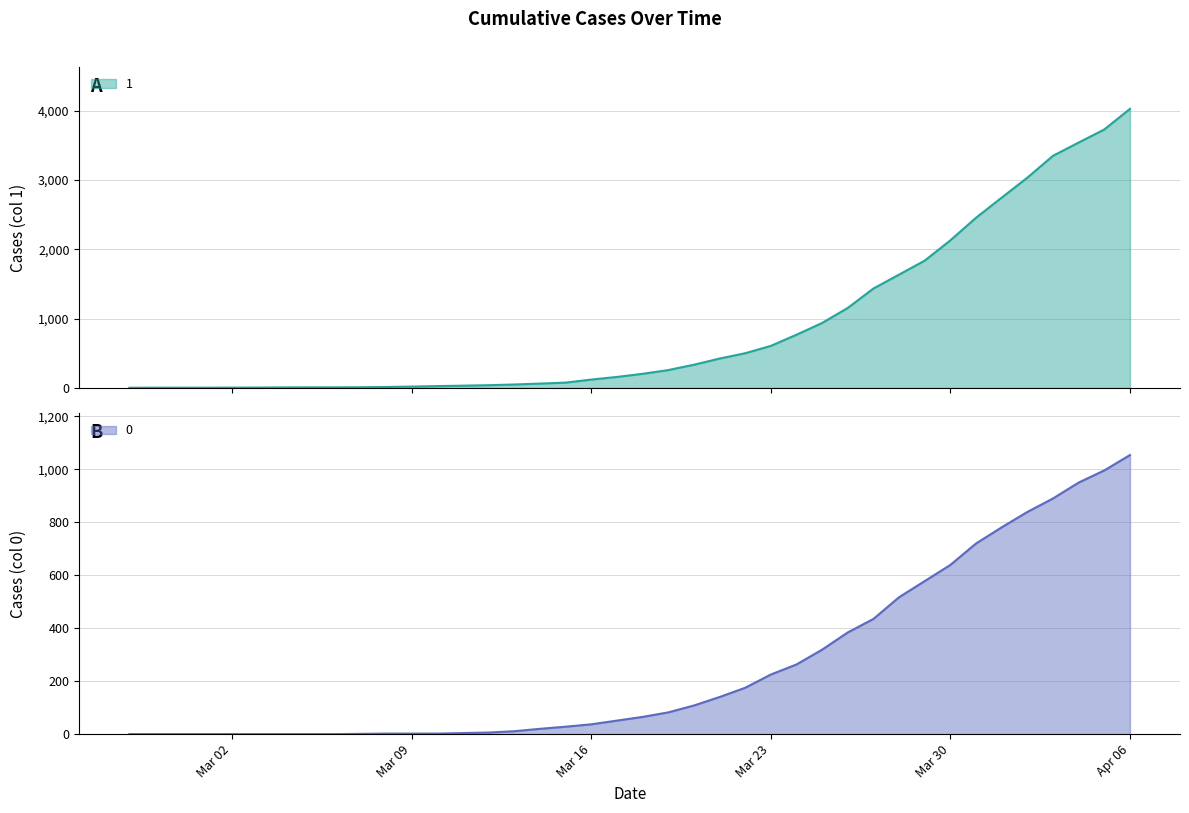

True or false: 1 and 0 intersect in this chart.

False